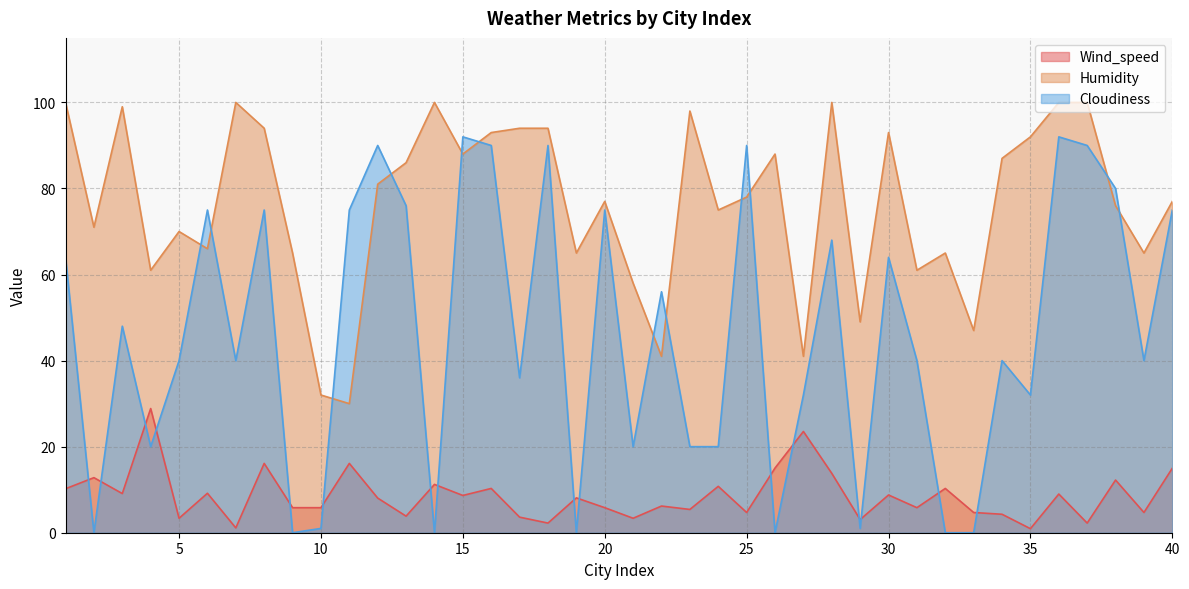

What is the difference between the highest and lowest values at 8?

77.9